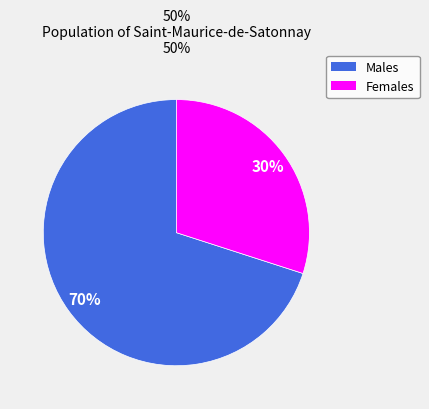

Does any single category account for the majority?

Yes